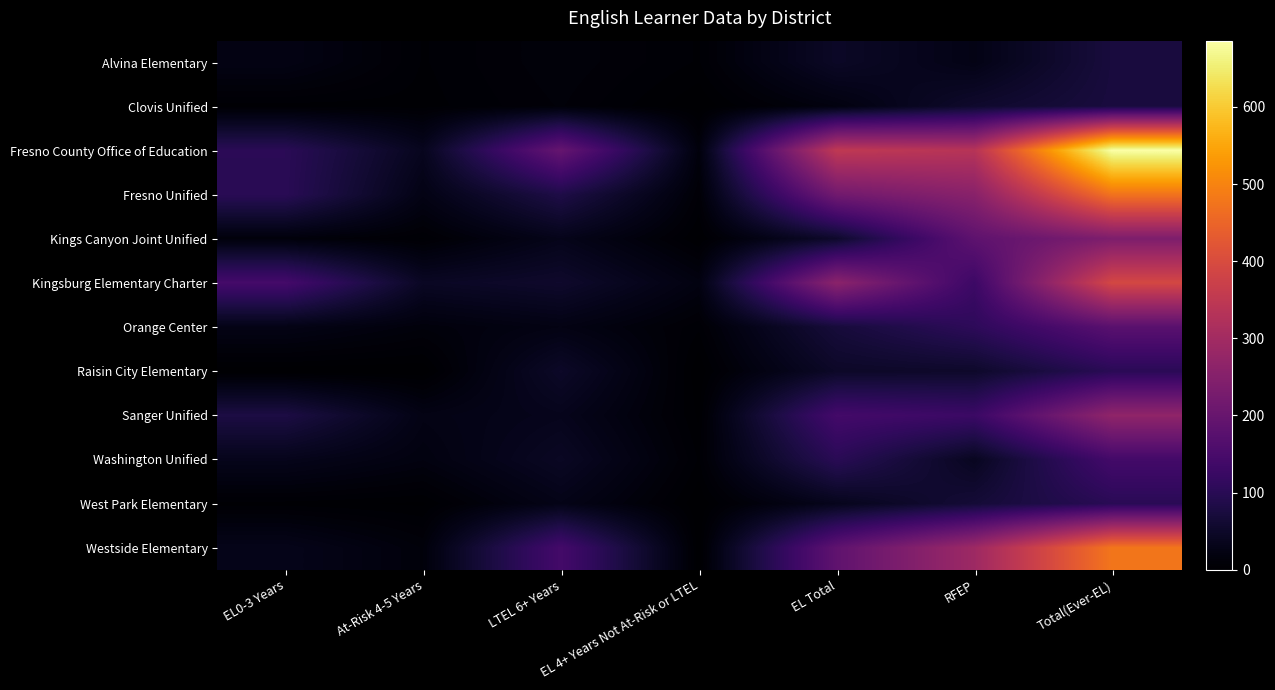

Which label corresponds to the smallest value in the chart?

EL 4+ Years Not At-Risk or LTEL